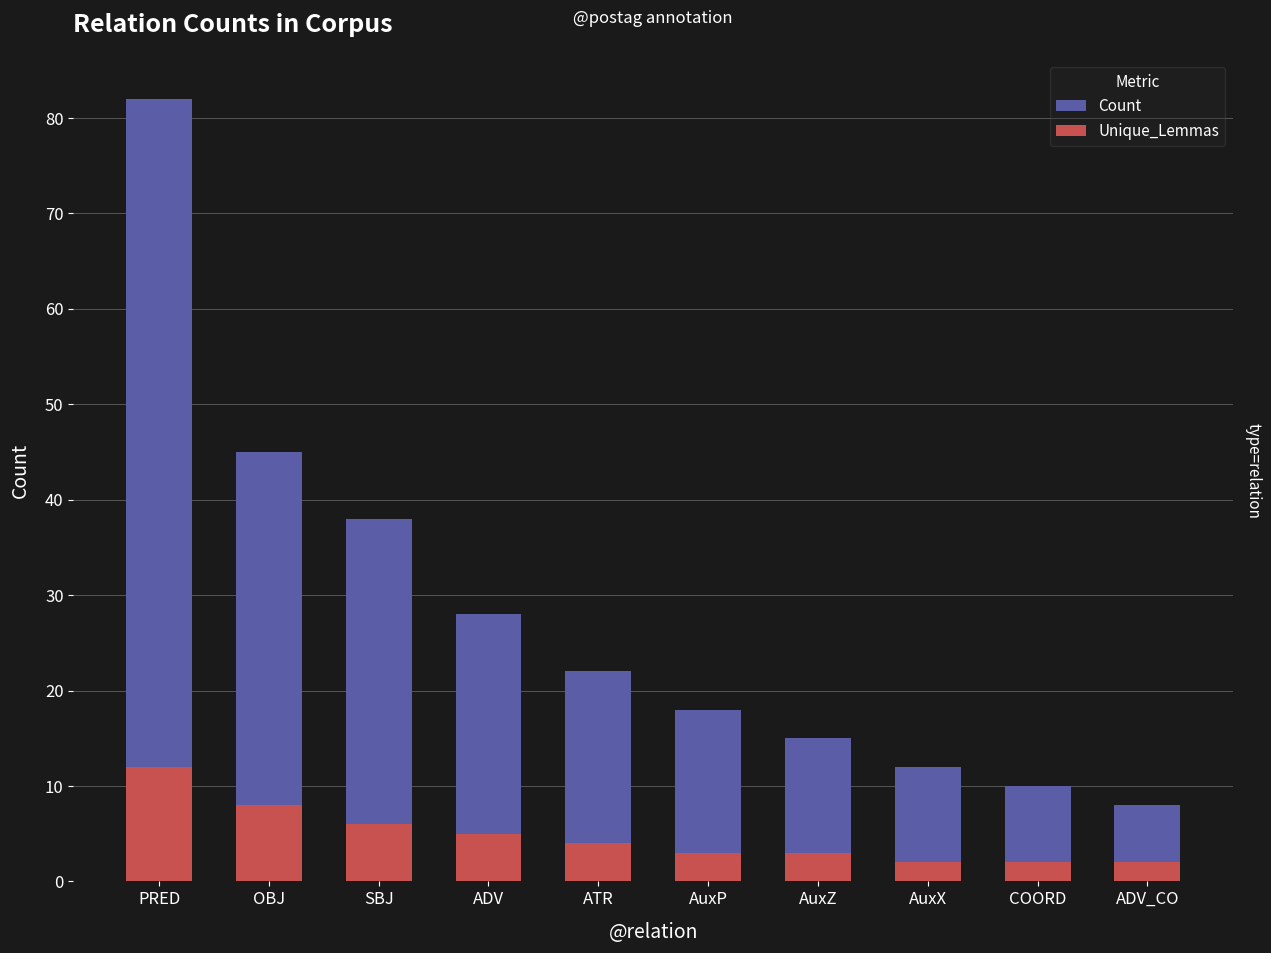

True or false: Unique_Lemmas has a value of 3 at AuxZ.

True